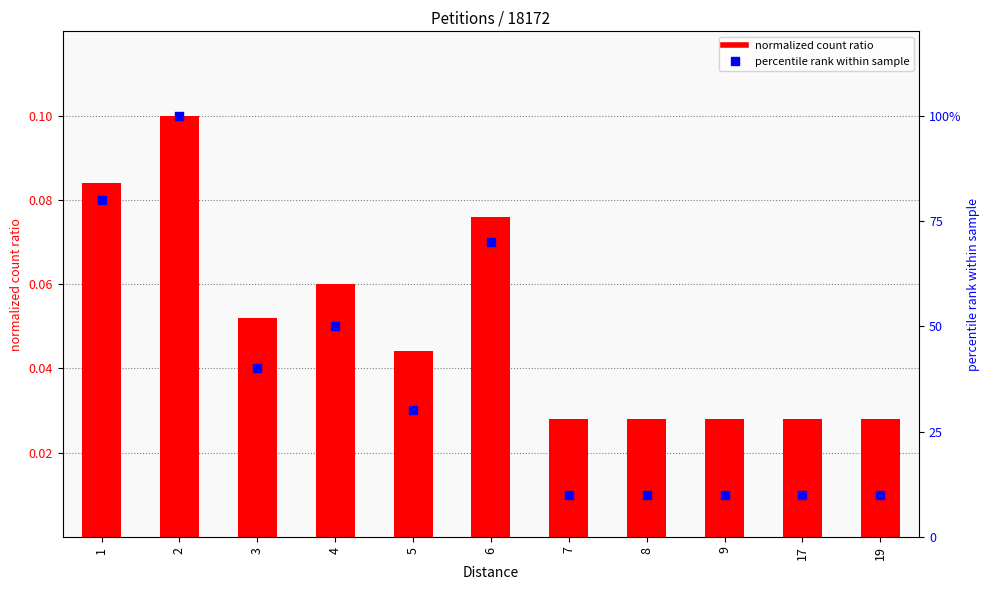

Which series has the largest total across all categories?

percentile rank within sample